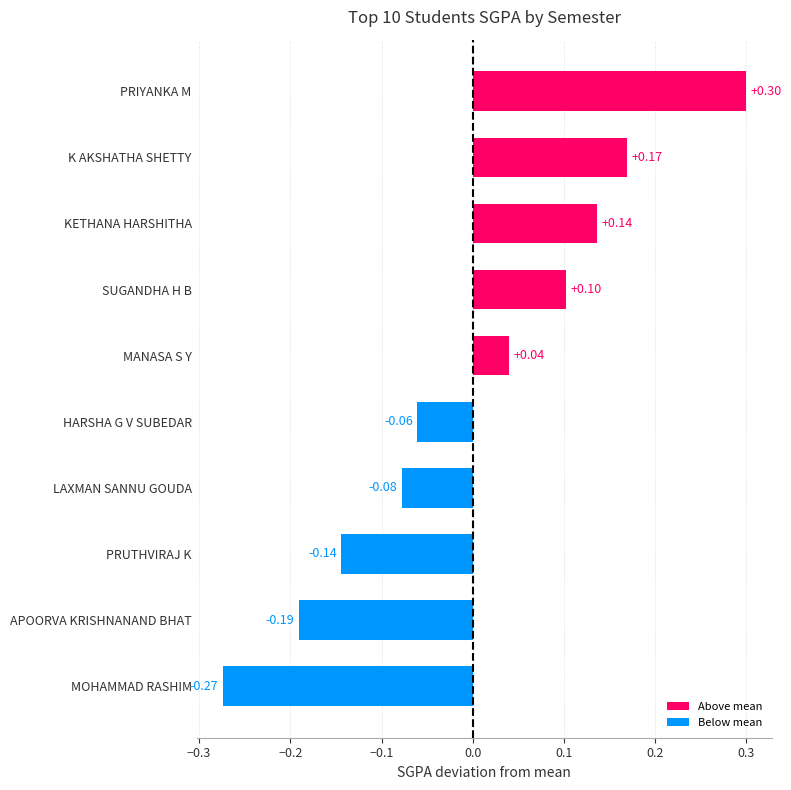

Which category has the lowest value across all series?

MOHAMMAD RASHIM